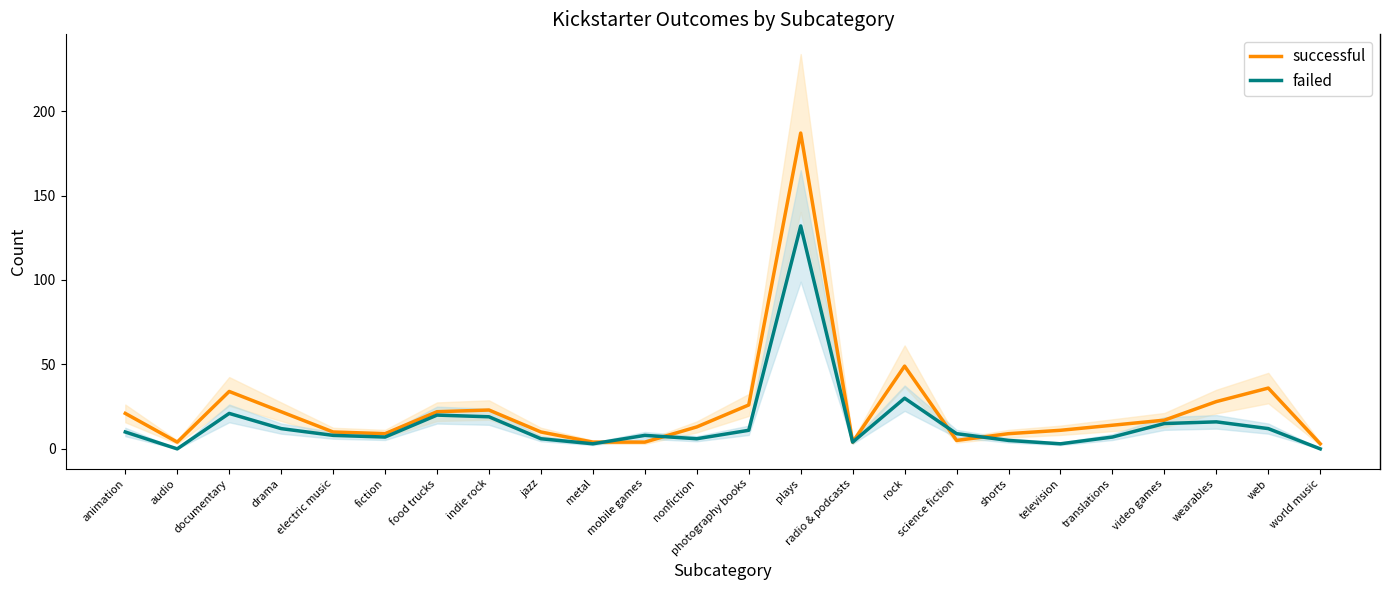

What is the highest value of the failed series?

132